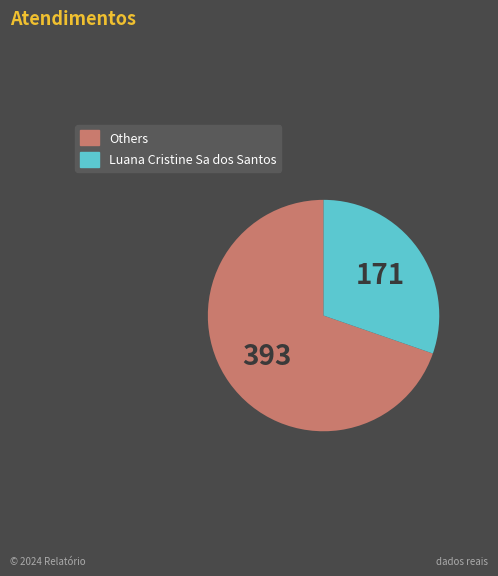

Does any single category account for the majority?

Yes